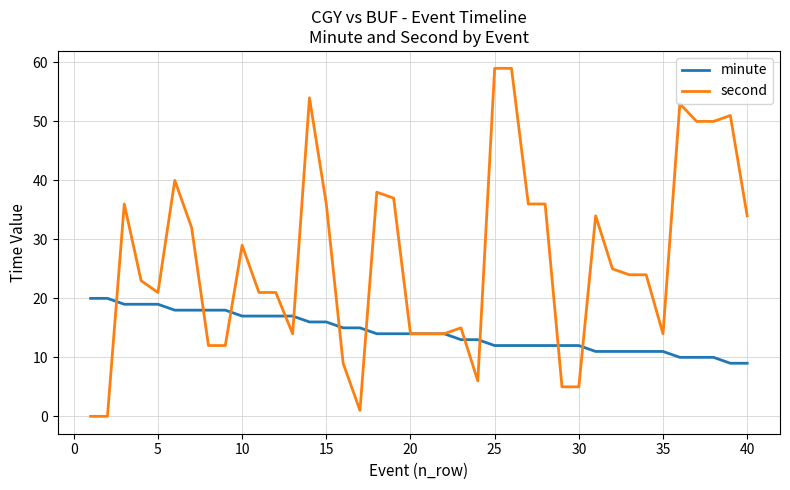

Rank the series by their maximum value, from lowest to highest.

minute, second